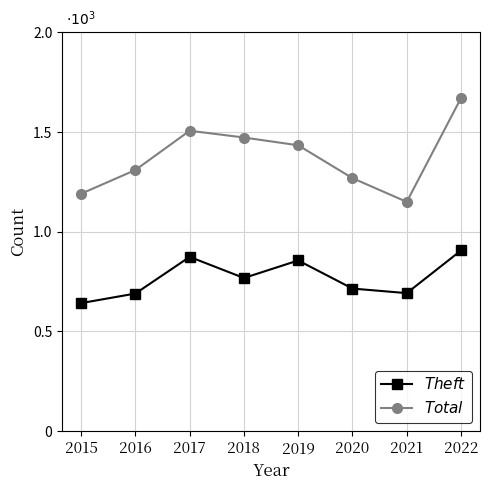

Does the chart have visible grid lines?

Yes